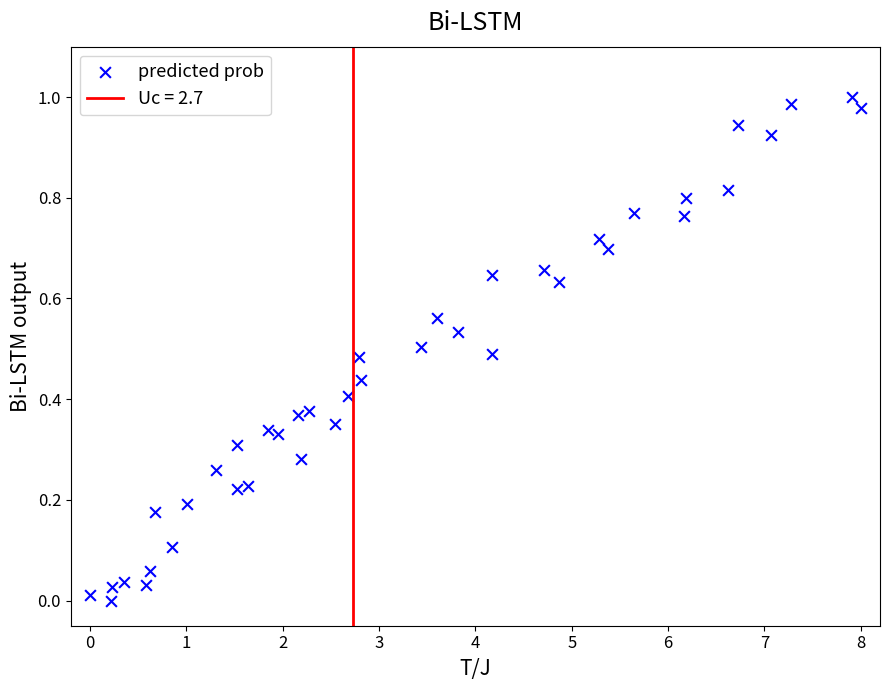

What is the range of X values (max minus min)?

8.0